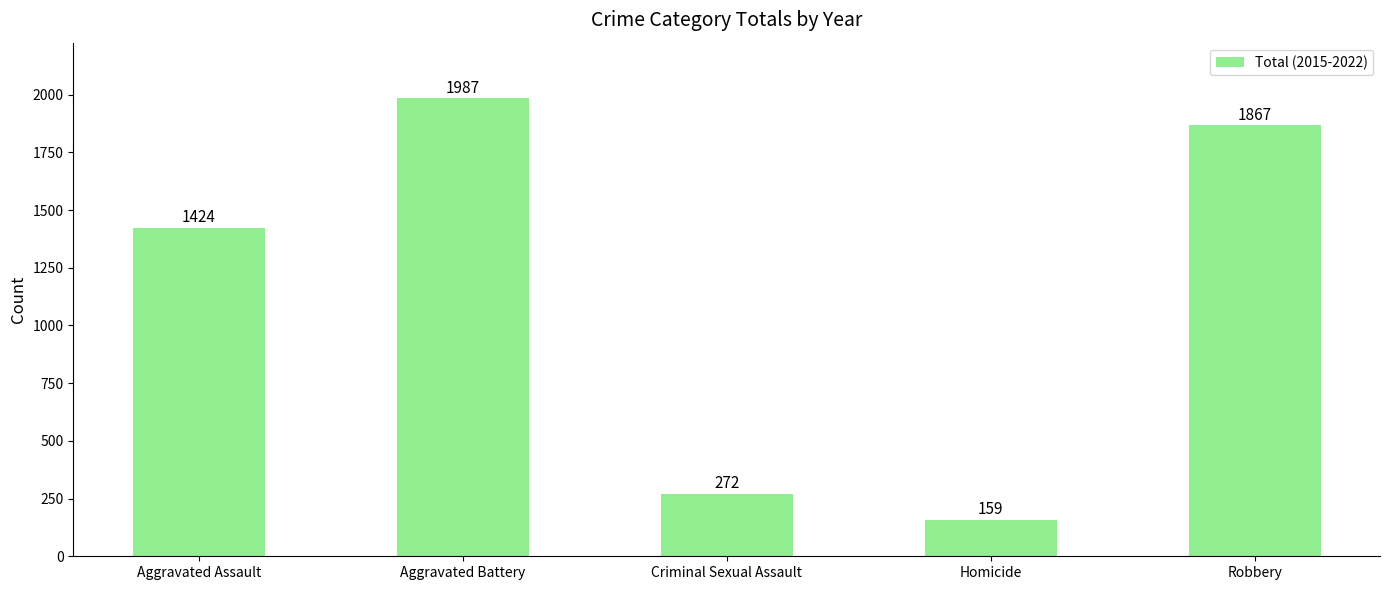

What position from the right is Aggravated Assault?

5